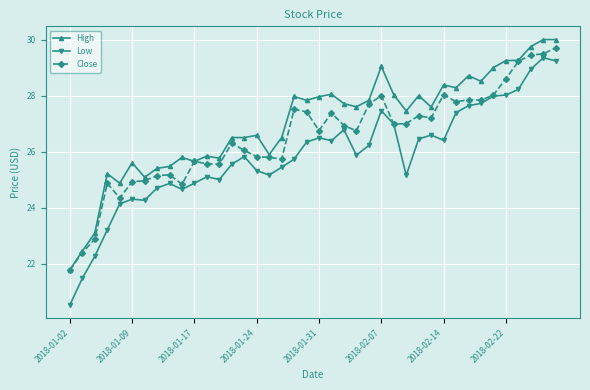

What is the value of the Close point at the 16th from the left?

25.8